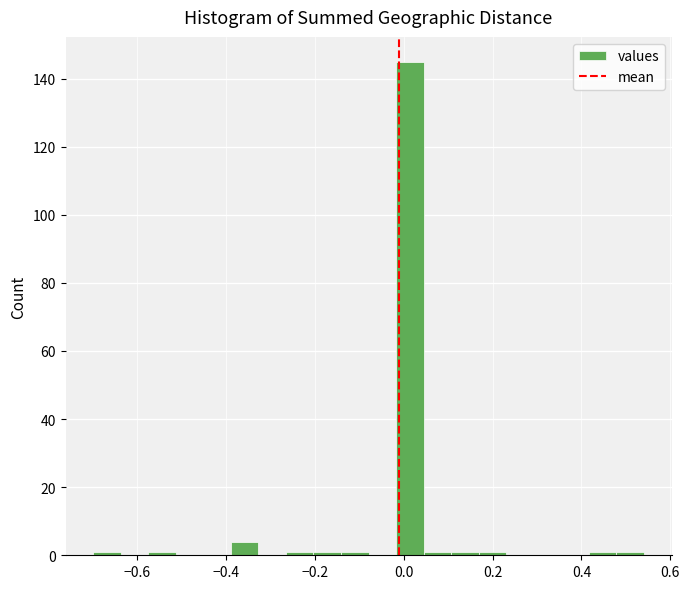

Read against the x-axis, roughly where is the centre of the tallest bar?

0.02